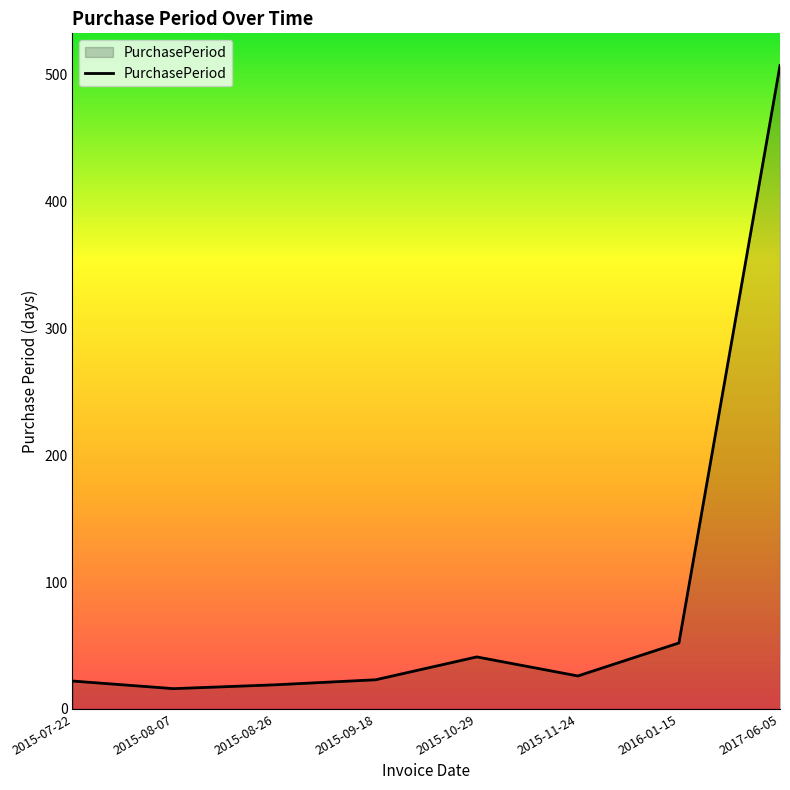

Count the number of categories in the chart.

8